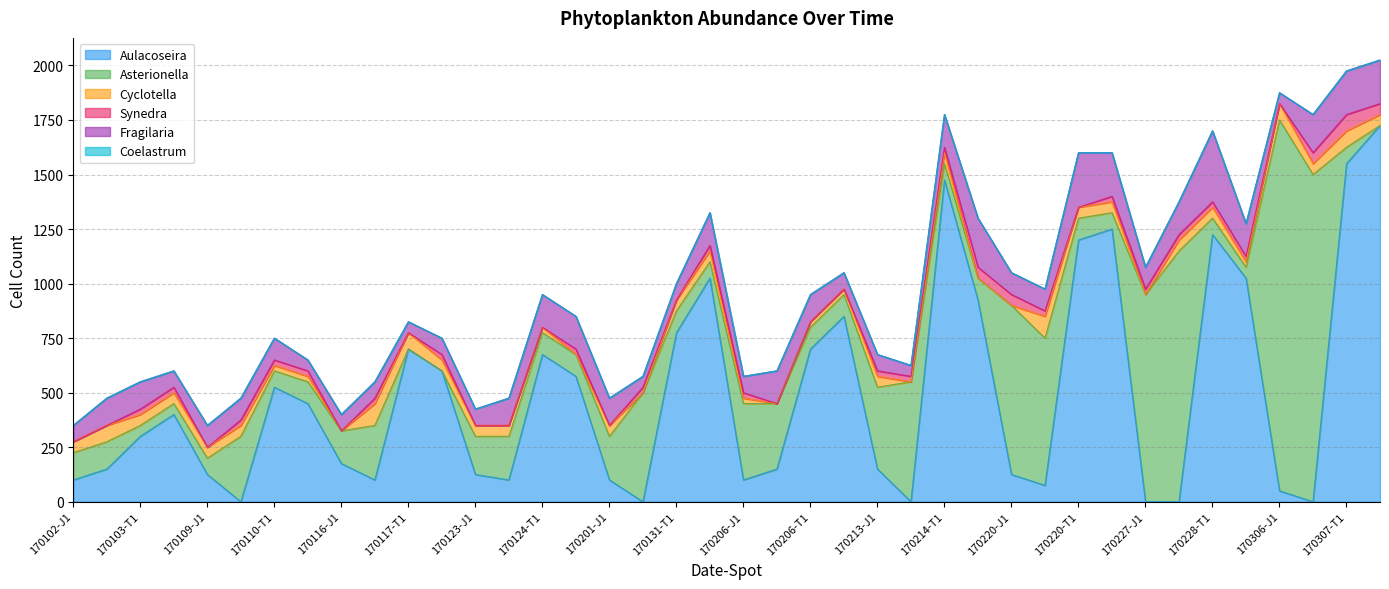

Does the chart display data point markers on the line(s)?

No